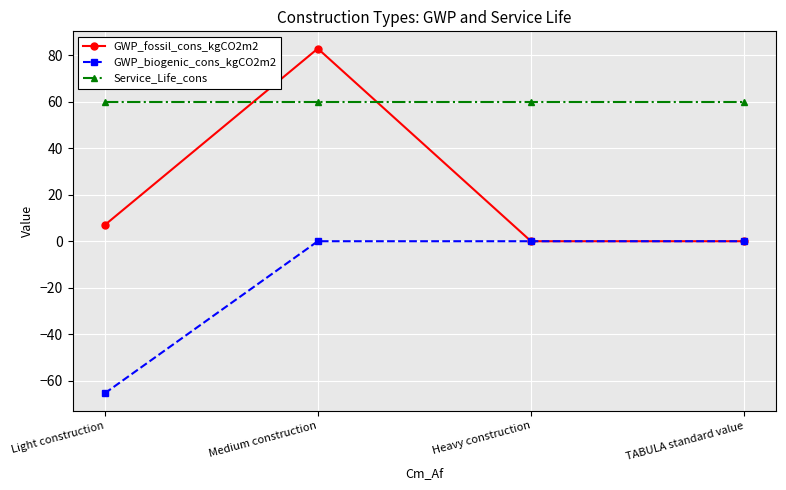

At which category is the sum across all series the highest?

Medium construction